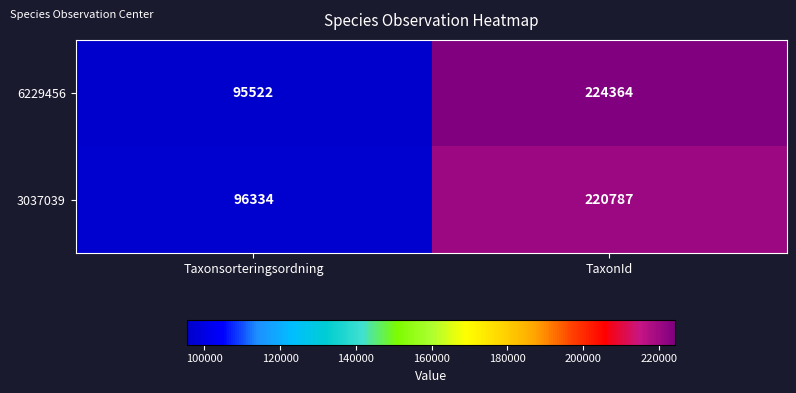

What is the maximum value shown in the chart?

224364